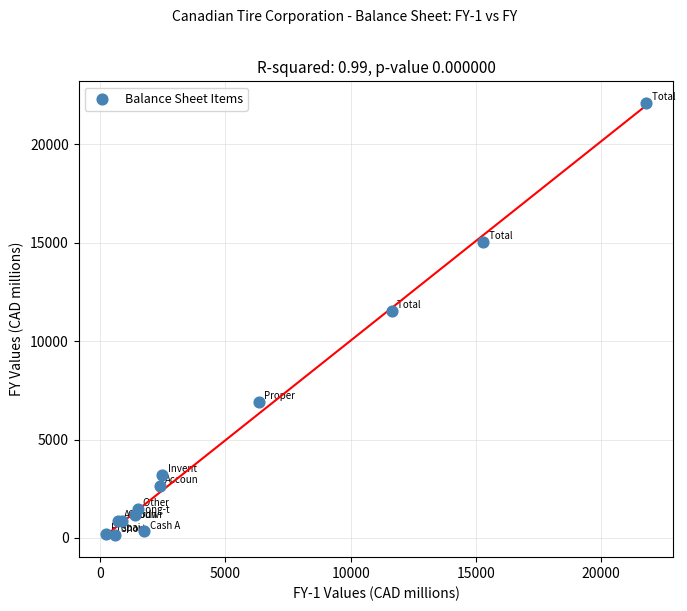

What Y value in the scatter plot is closest to 11139?

11530.4